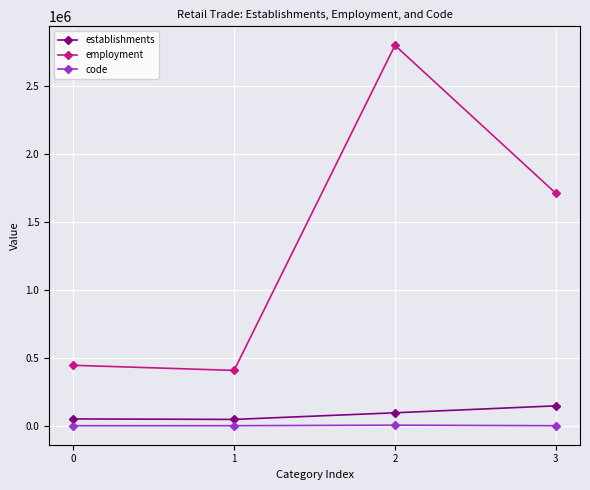

Where does the employment series first go above 1711022?

2